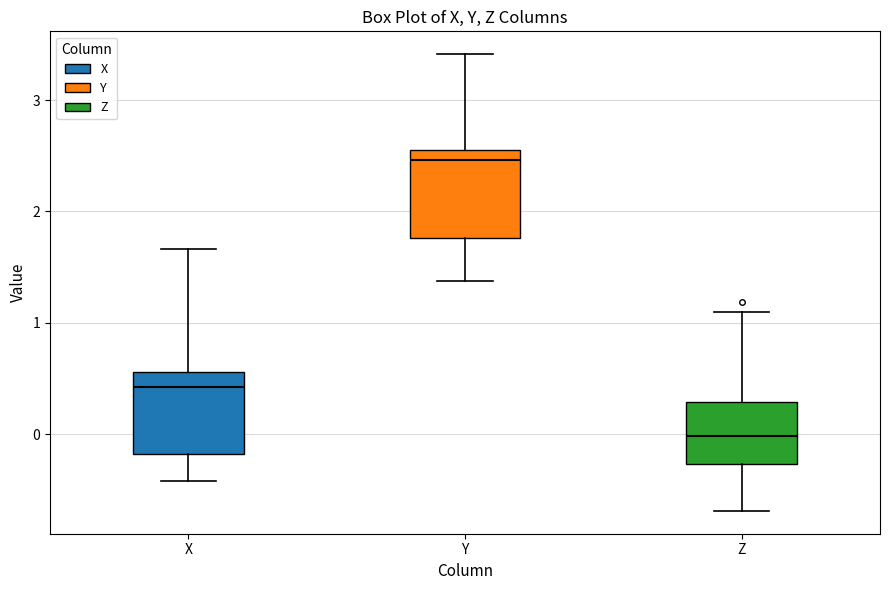

Which box's median line is the lowest?

Z